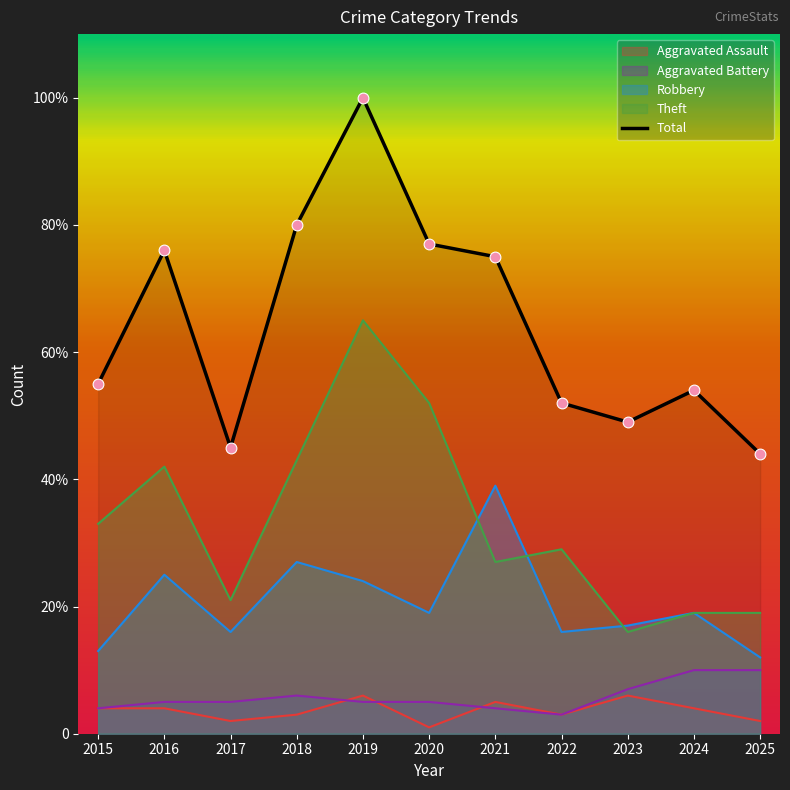

What is the total value across all series at 2017?

89